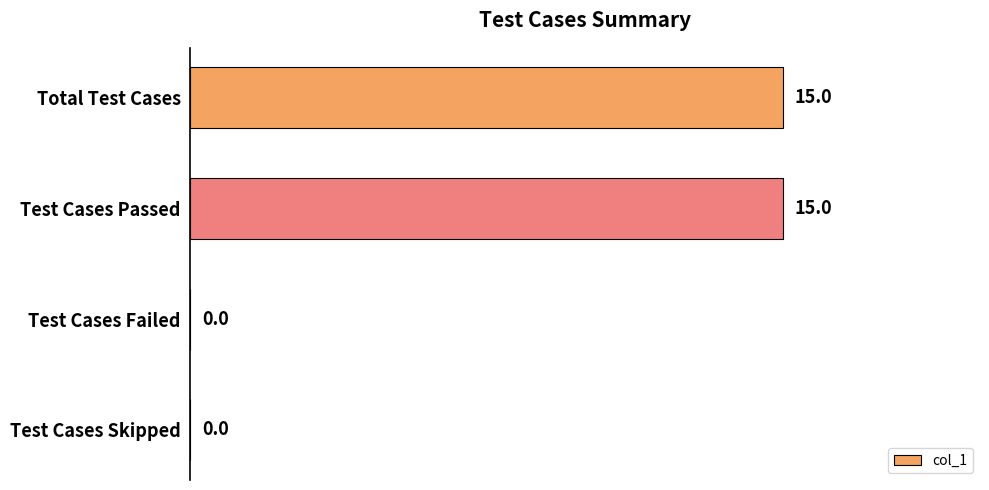

Between Test Cases Skipped and Test Cases Passed, which is larger?

Test Cases Passed